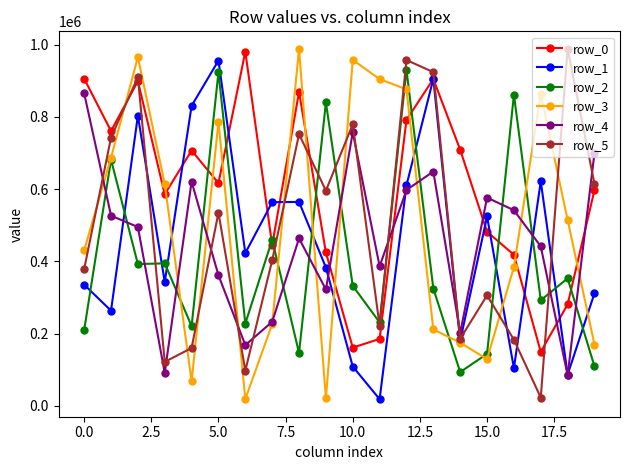

At how many categories does at least one series exceed 690915?

17